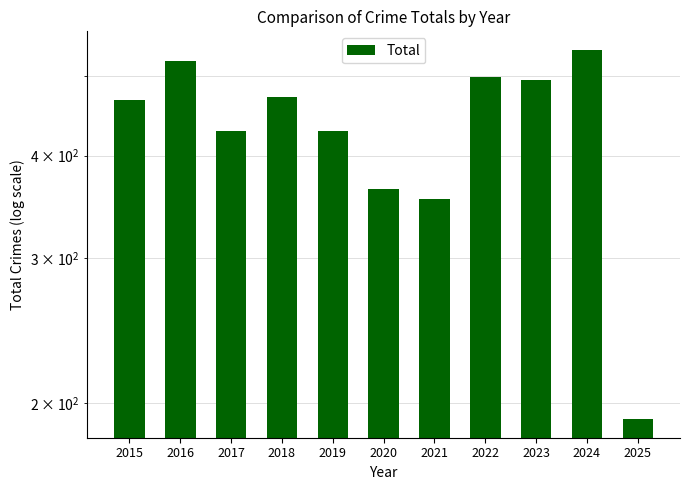

Which has a higher value, 2019 or 2023?

2023